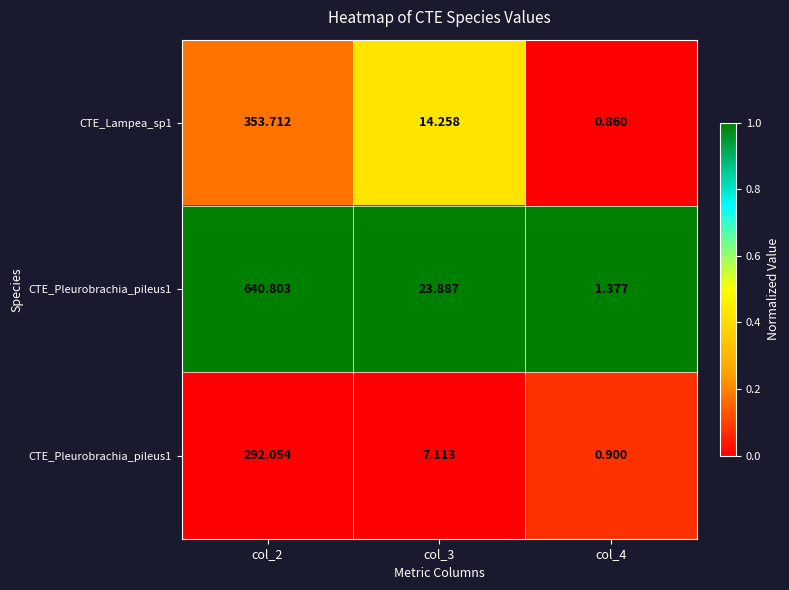

How many distinct data groups are displayed?

3